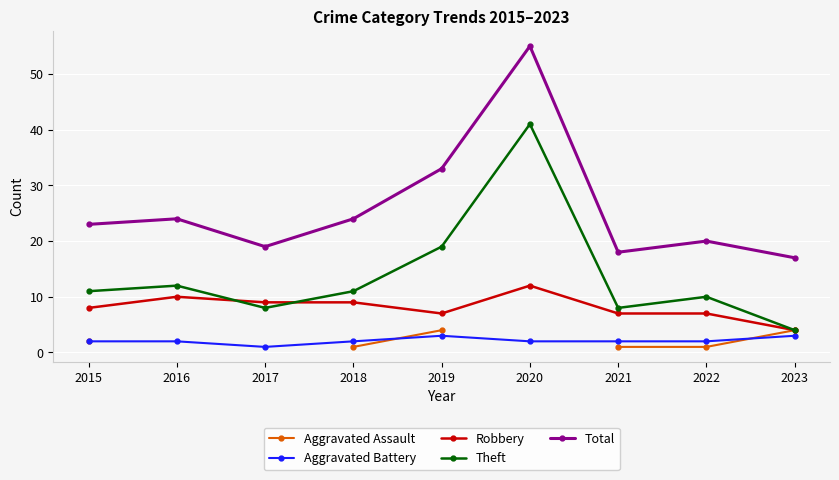

Between 2020 and 2023, which is larger?

2023